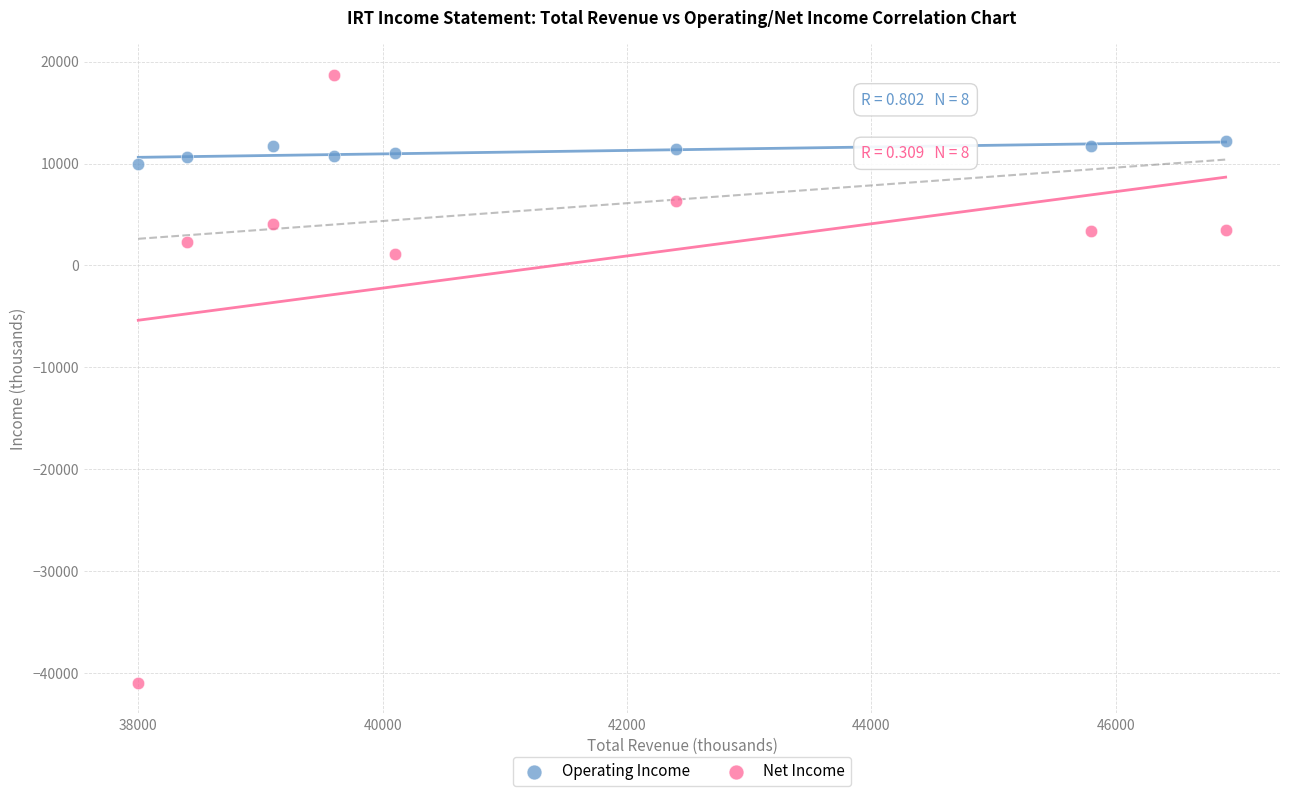

Across all data points, what is the range of Y values (max minus min)?

59700